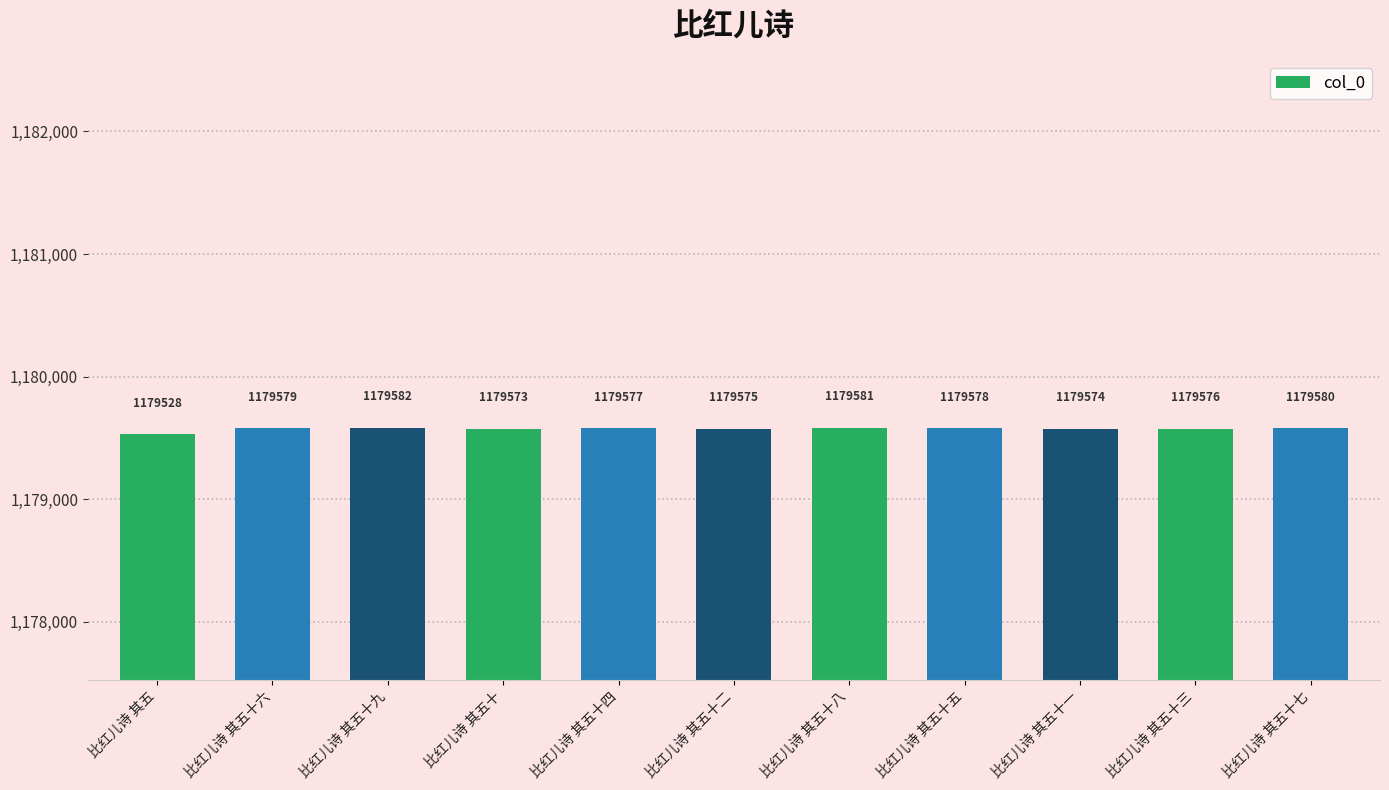

List the labels in order of value, smallest first.

比红儿诗 其五, 比红儿诗 其五十, 比红儿诗 其五十一, 比红儿诗 其五十二, 比红儿诗 其五十三, 比红儿诗 其五十四, 比红儿诗 其五十五, 比红儿诗 其五十六, 比红儿诗 其五十七, 比红儿诗 其五十八, 比红儿诗 其五十九